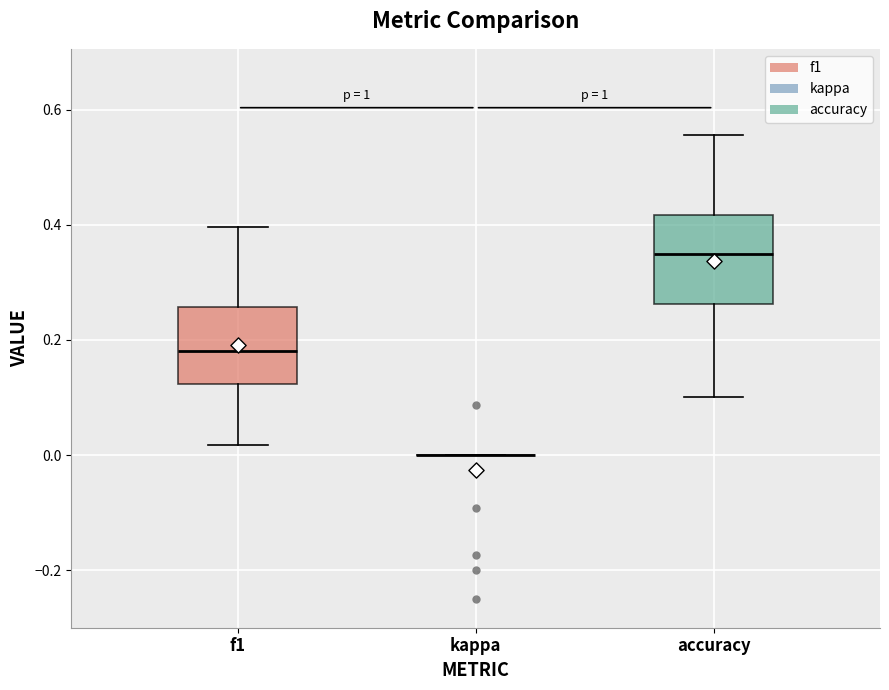

Comparing the boxes themselves (not the whiskers), which one is the tallest?

accuracy